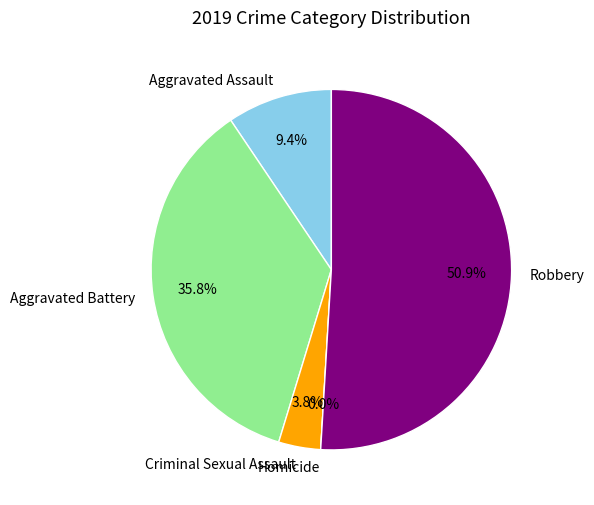

Does any single category account for the majority?

Yes